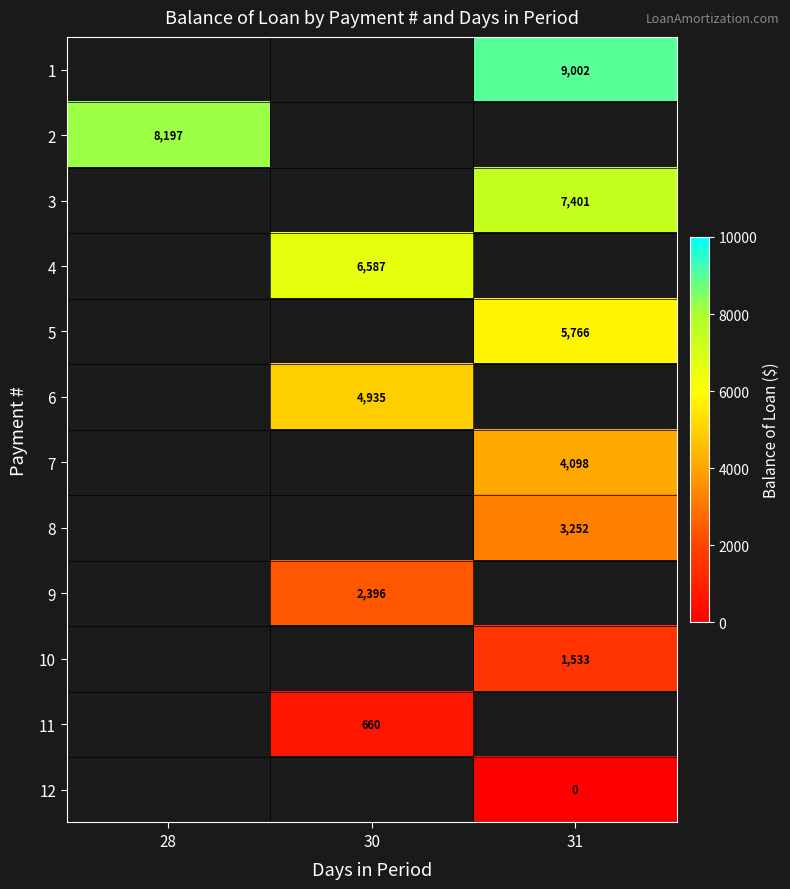

Between 31 and 30, which is larger?

30